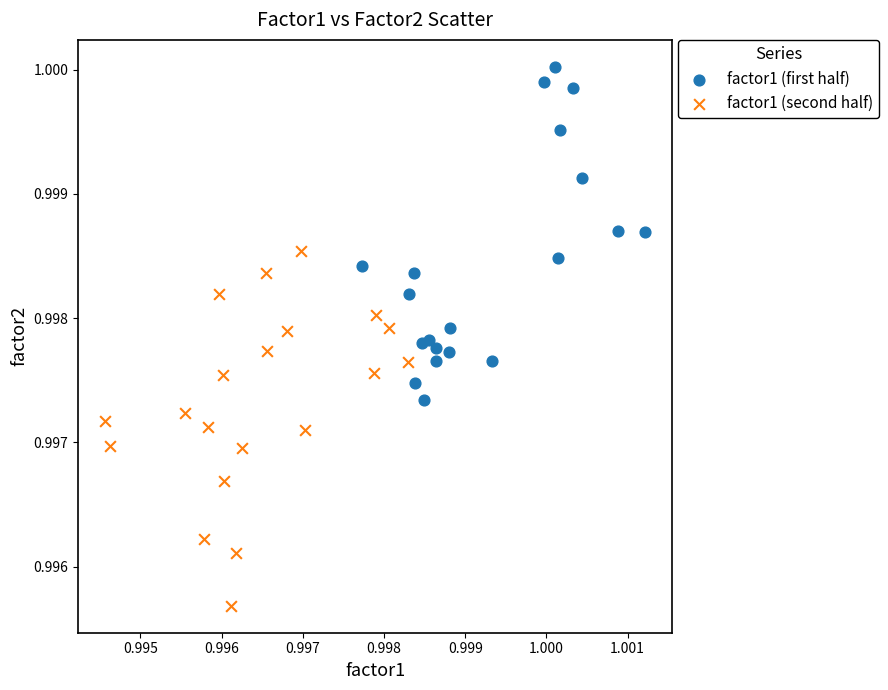

Which series contains the highest Y value?

factor1 (first half)